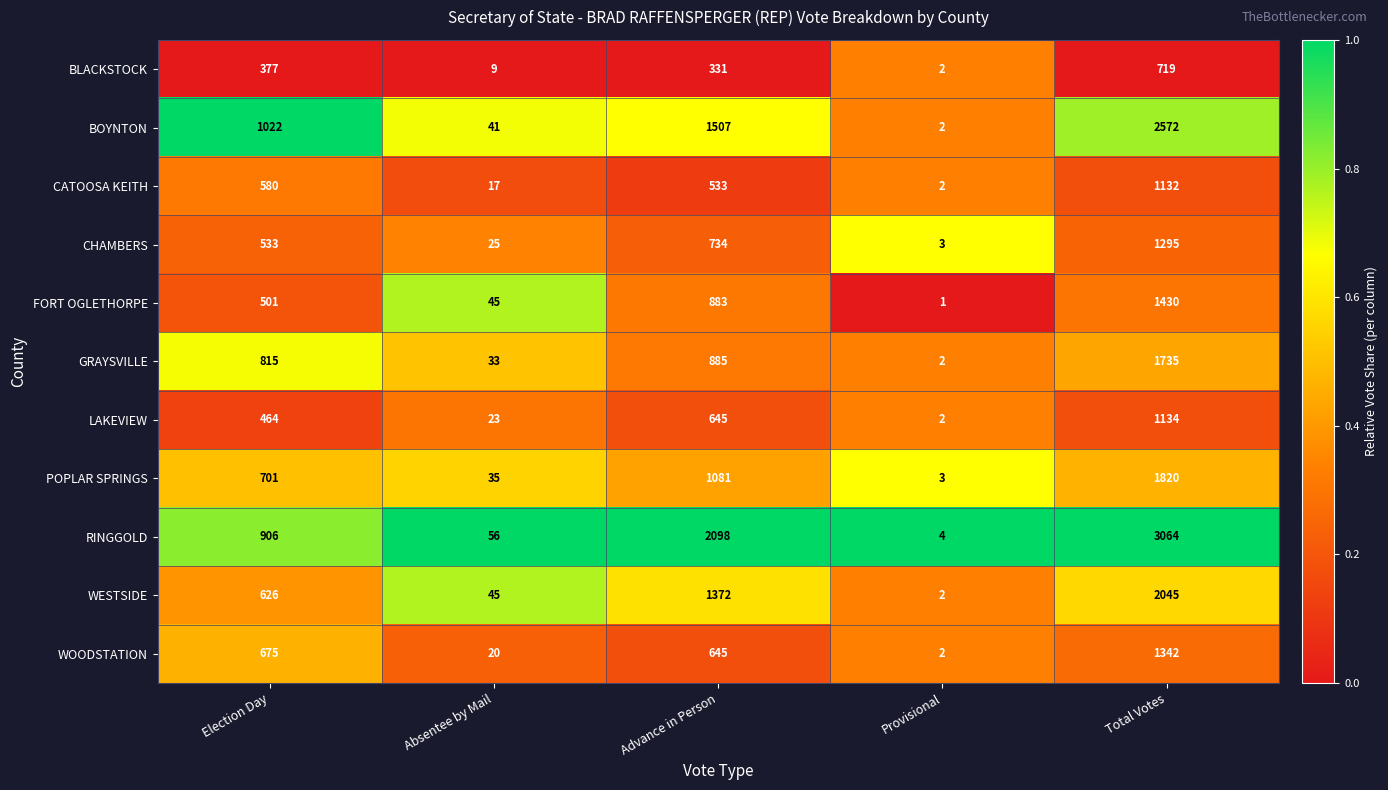

At how many categories does at least one series exceed 848?

3